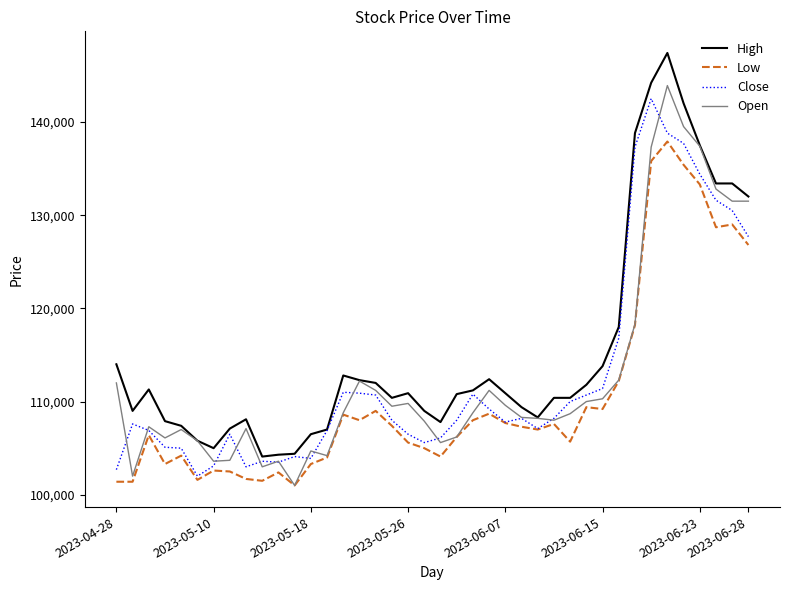

Which series has the largest range (max minus min)?

High